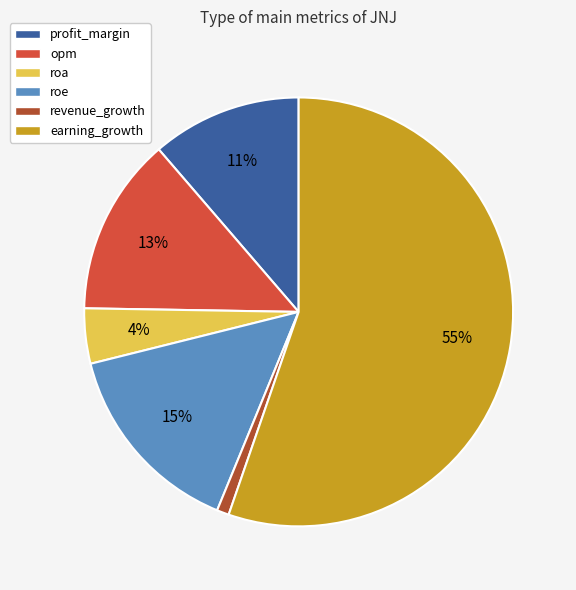

Between roa and profit_margin, which is larger?

profit_margin